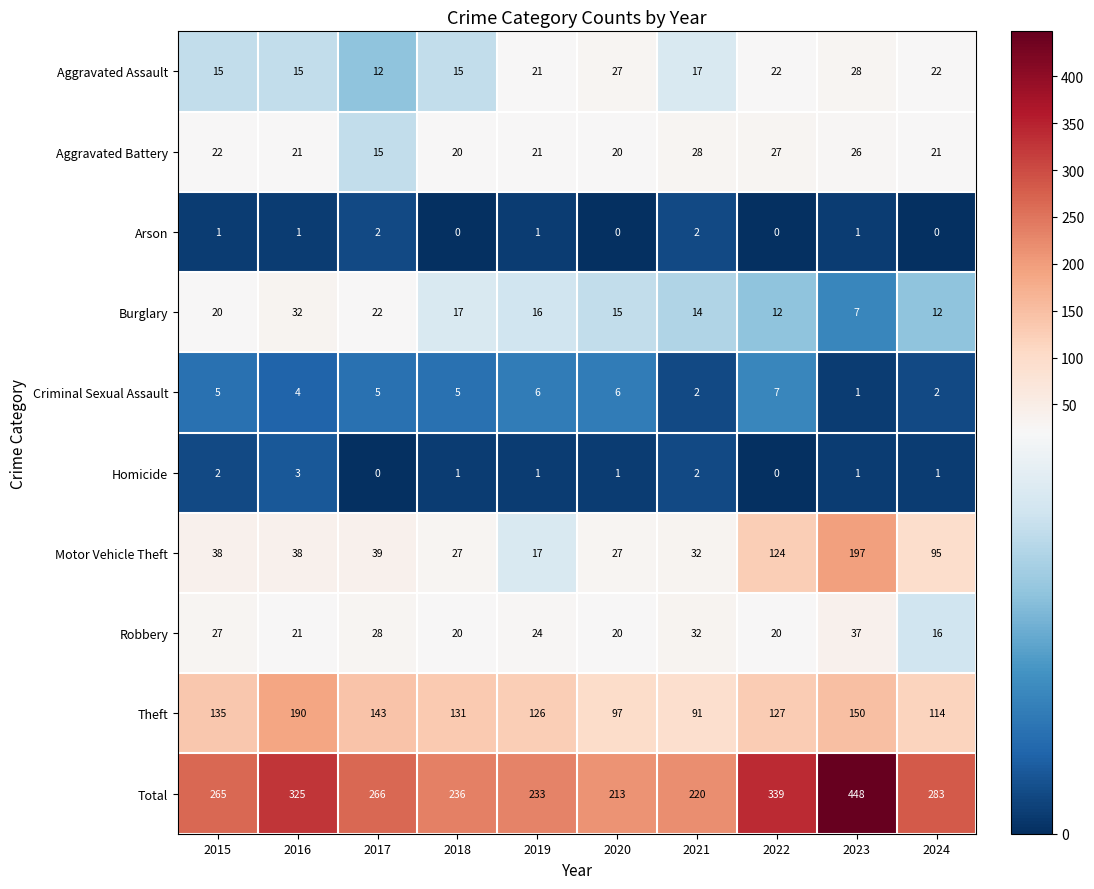

List the labels in order of Theft value, smallest first.

2021, 2020, 2024, 2019, 2022, 2018, 2015, 2017, 2023, 2016